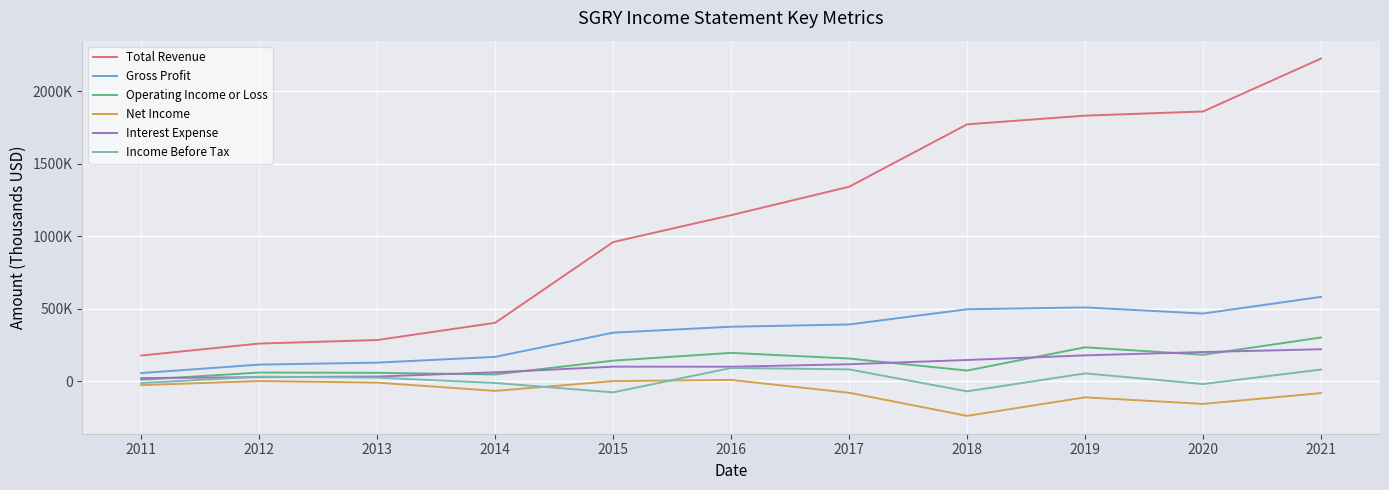

How many lines are shown in the chart?

6